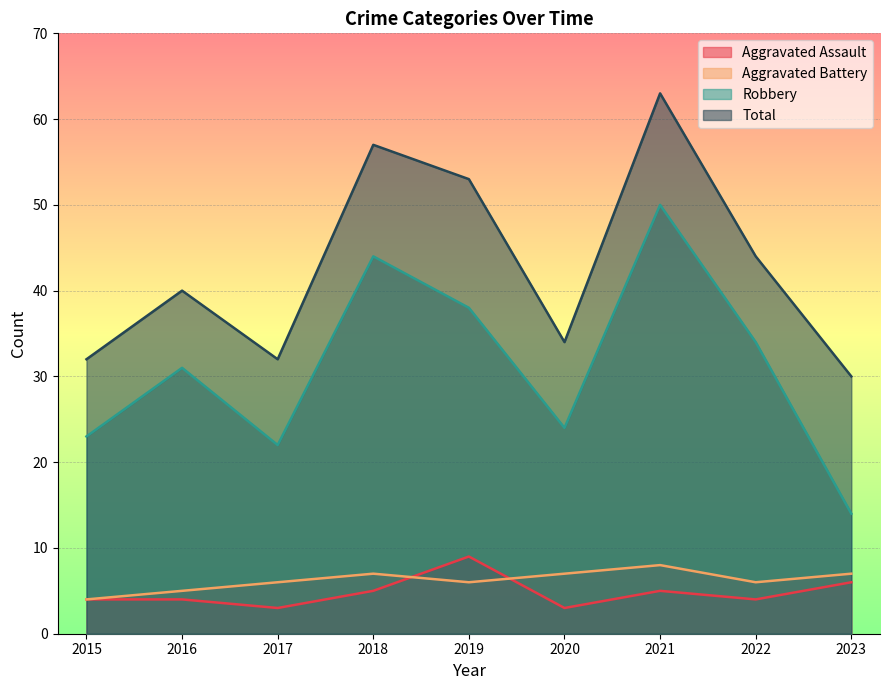

Between 2019 and 2022, which series saw the biggest shift?

Total